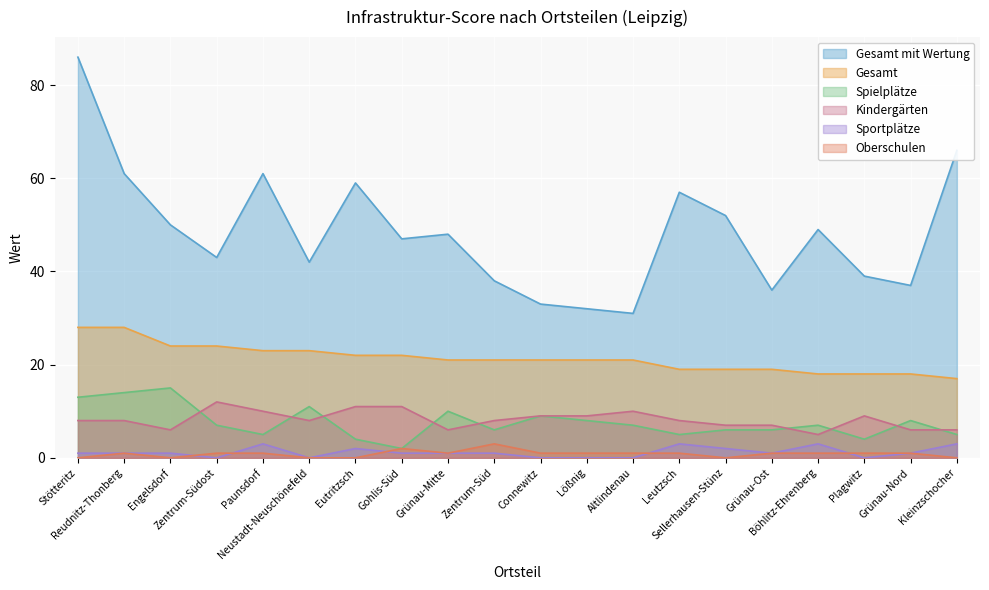

Between Sellerhausen-Stünz and Kleinzschocher, which is larger?

Kleinzschocher